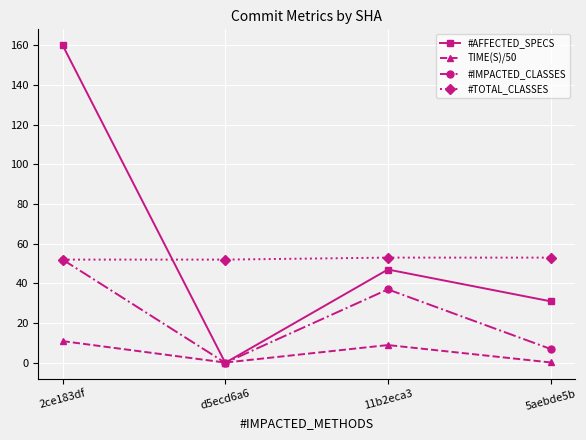

At which label does #IMPACTED_CLASSES first exceed 37?

2ce183df